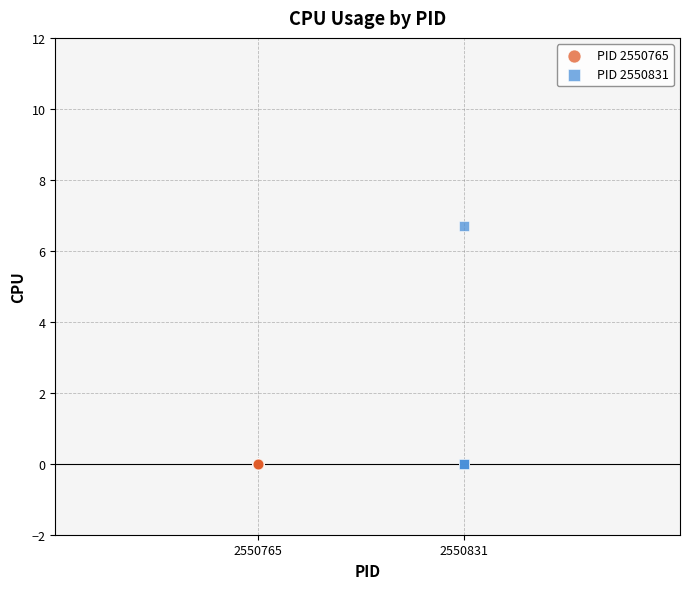

Which series contains the highest Y value?

PID 2550831